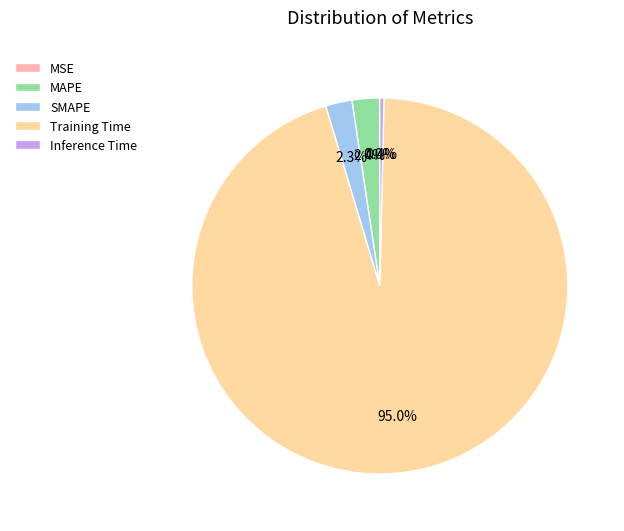

What is the largest slice in the pie chart?

Training Time